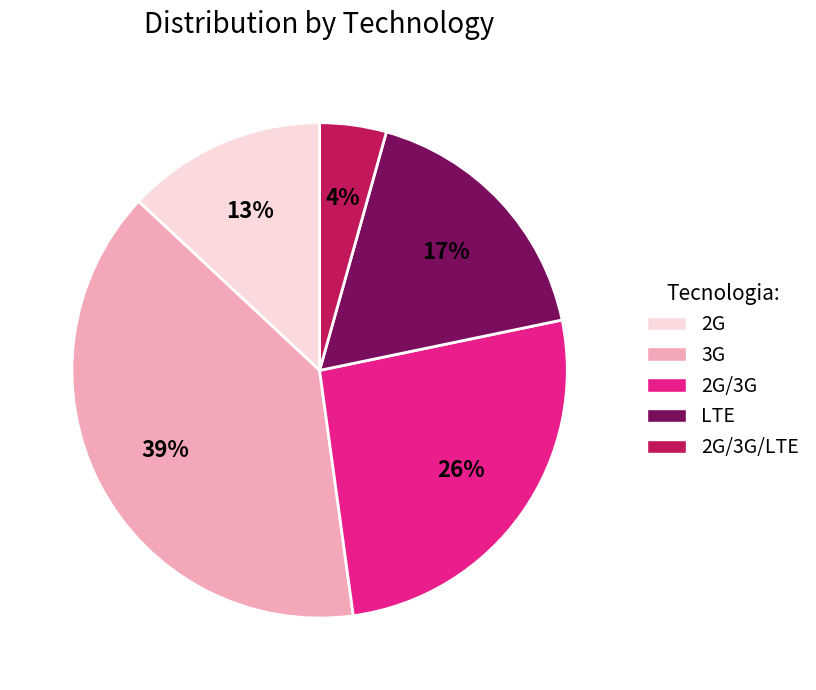

Which category has the biggest portion of the pie?

3G